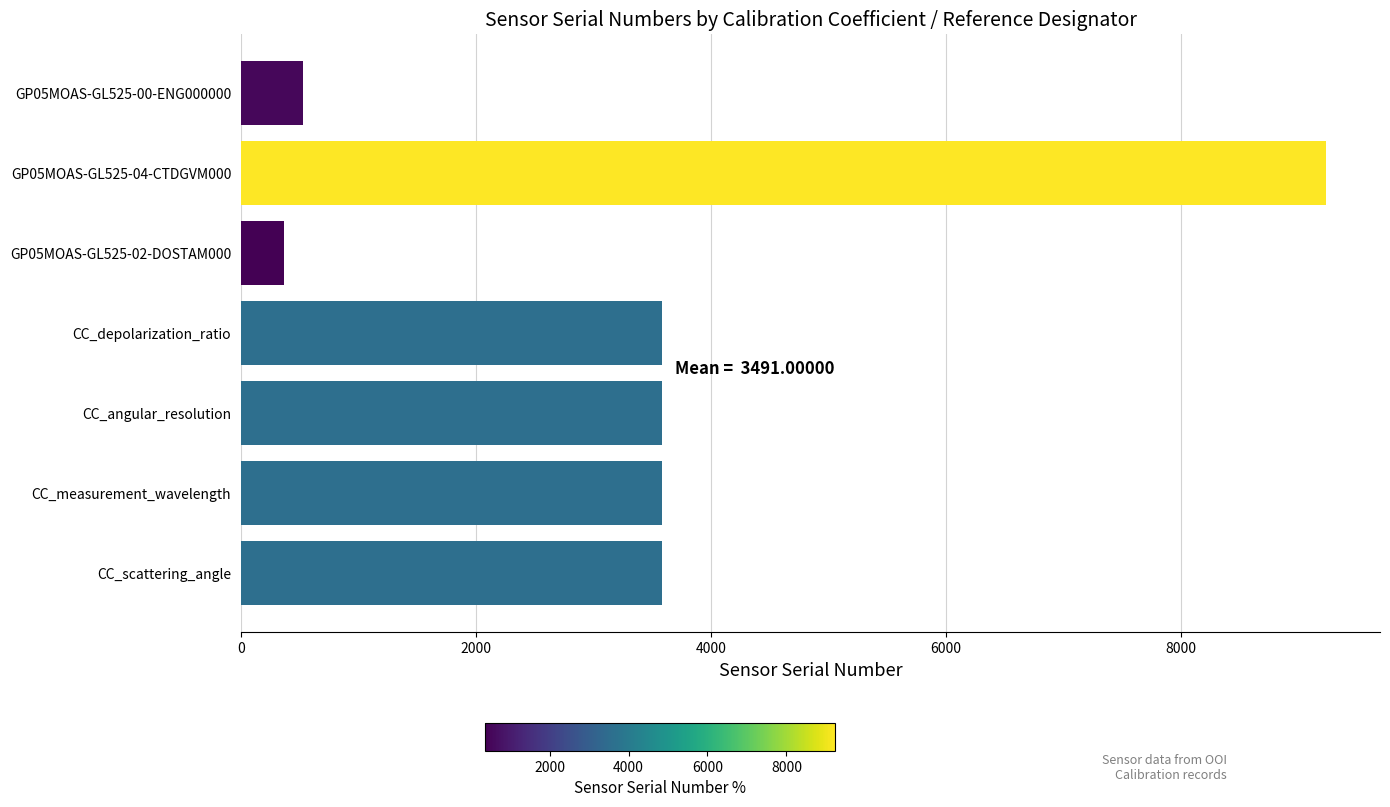

Which category has the highest value across all series?

GP05MOAS-GL525-04-CTDGVM000